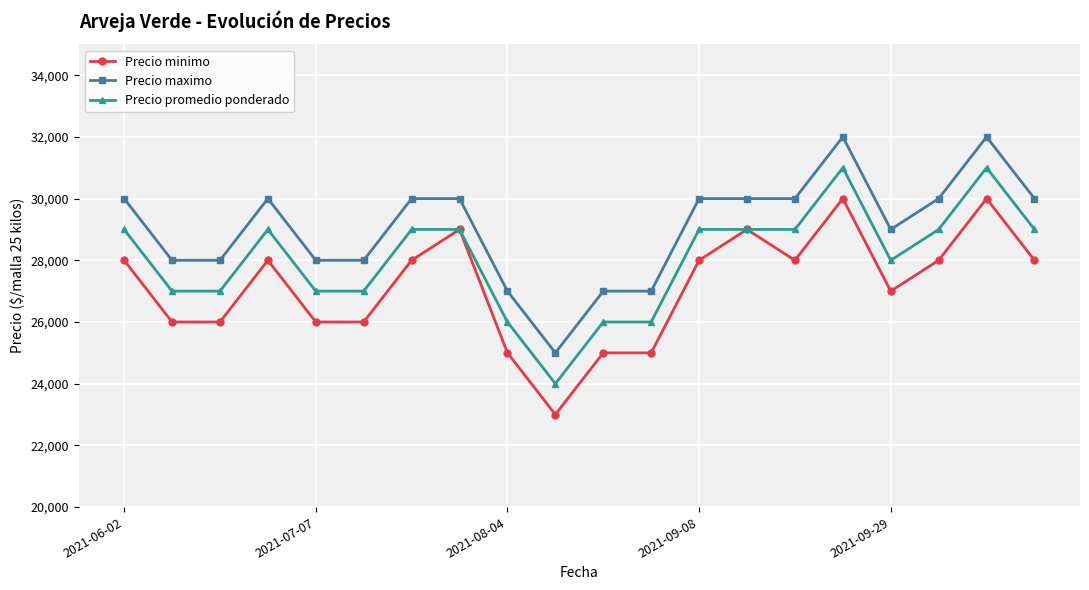

Rank the series by their average value, from highest to lowest.

Precio maximo, Precio promedio ponderado, Precio minimo